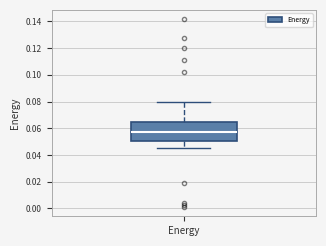

Where does the lower whisker of the box for Energy end on the y-axis? The values are not printed on the chart, so give them approximately, as read against the axis.

0.046